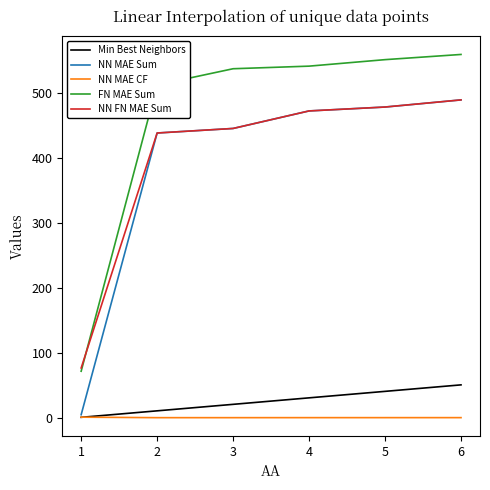

What is the average value of the FN MAE Sum series?

462.8